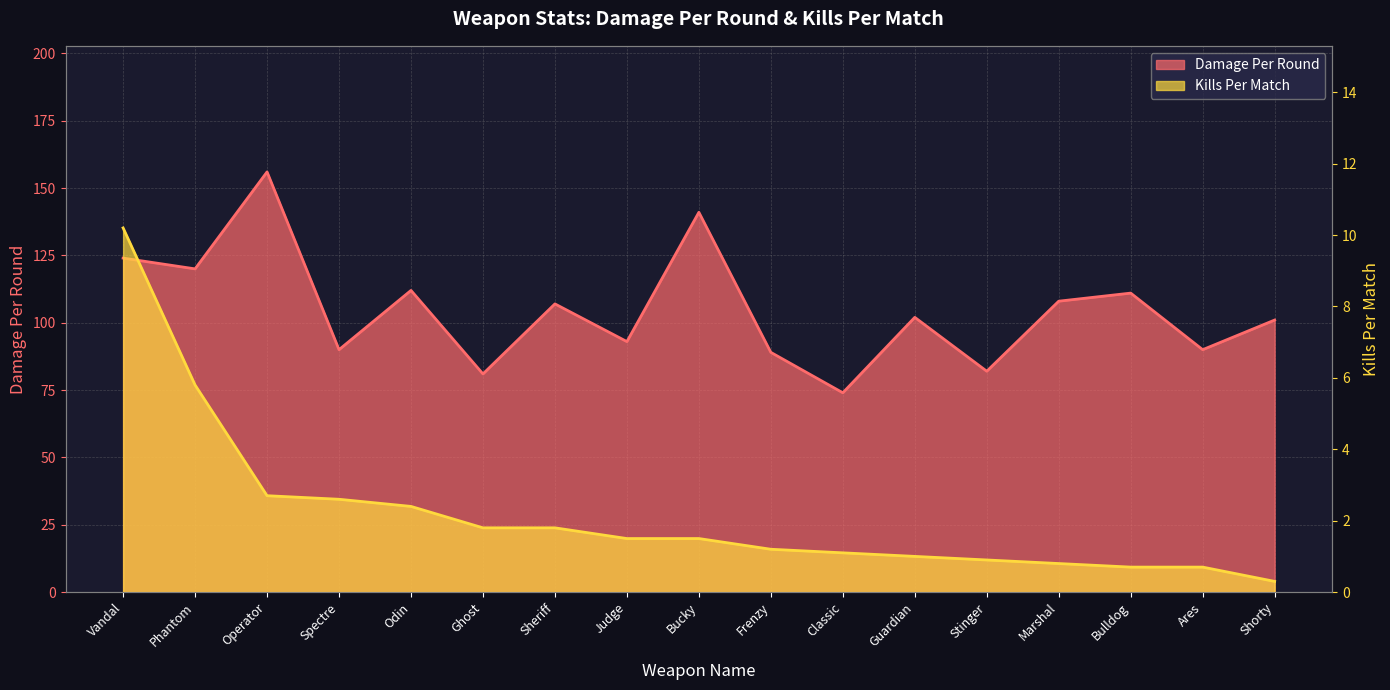

Reading left to right, list all the values displayed in this chart.

Damage Per Round: Vandal=124.0	Phantom=120.0	Operator=156.0	Spectre=90.0	Odin=112.0	Ghost=81.0	Sheriff=107.0	Judge=93.0	Bucky=141.0	Frenzy=89.0	Classic=74.0	Guardian=102.0	Stinger=82.0	Marshal=108.0	Bulldog=111.0	Ares=90.0	Shorty=101.0
Kills Per Match: Vandal=10.2	Phantom=5.8	Operator=2.7	Spectre=2.6	Odin=2.4	Ghost=1.8	Sheriff=1.8	Judge=1.5	Bucky=1.5	Frenzy=1.2	Classic=1.1	Guardian=1.0	Stinger=0.9	Marshal=0.8	Bulldog=0.7	Ares=0.7	Shorty=0.3